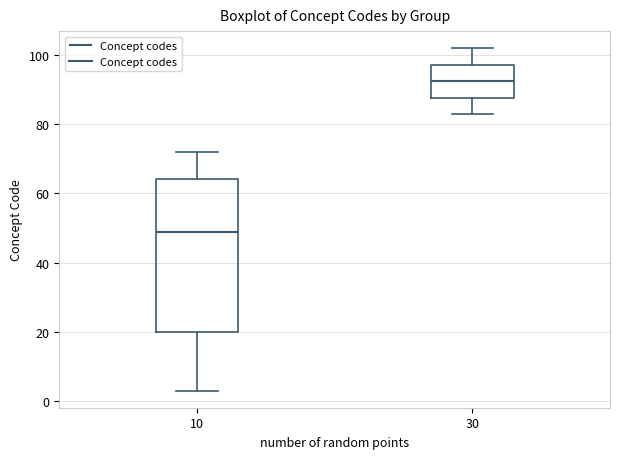

Where does the lower whisker of the box at x = 10 end on the y-axis? The values are not printed on the chart, so give them approximately, as read against the axis.

4